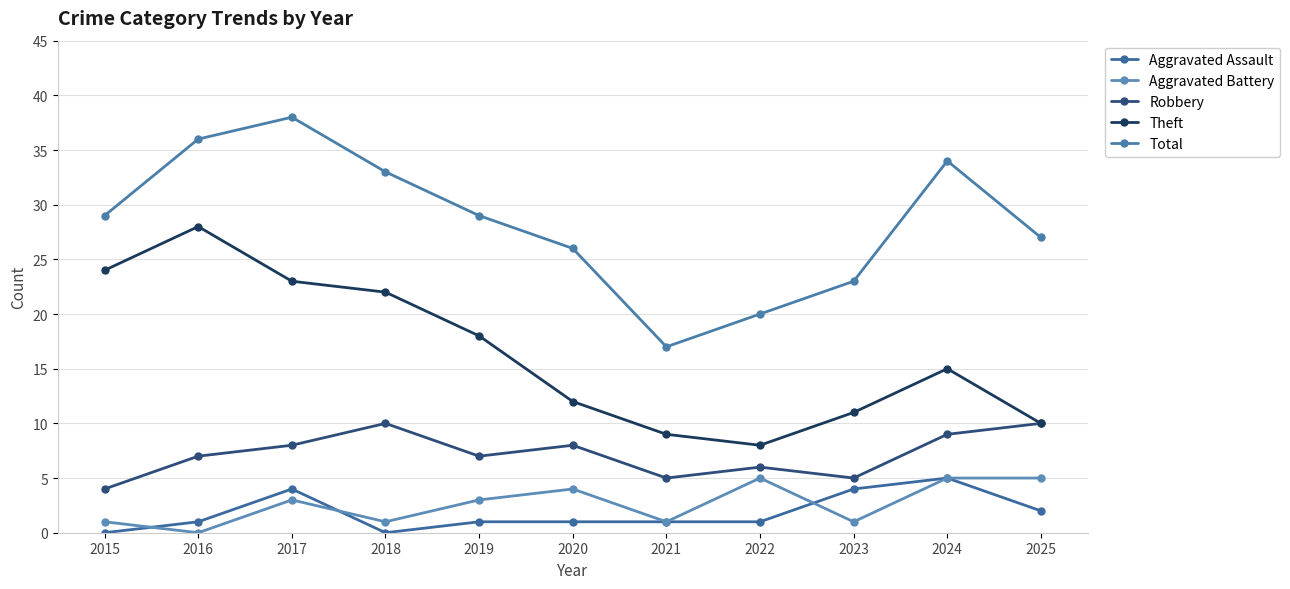

How many interior local valleys does the Aggravated Battery series have?

4